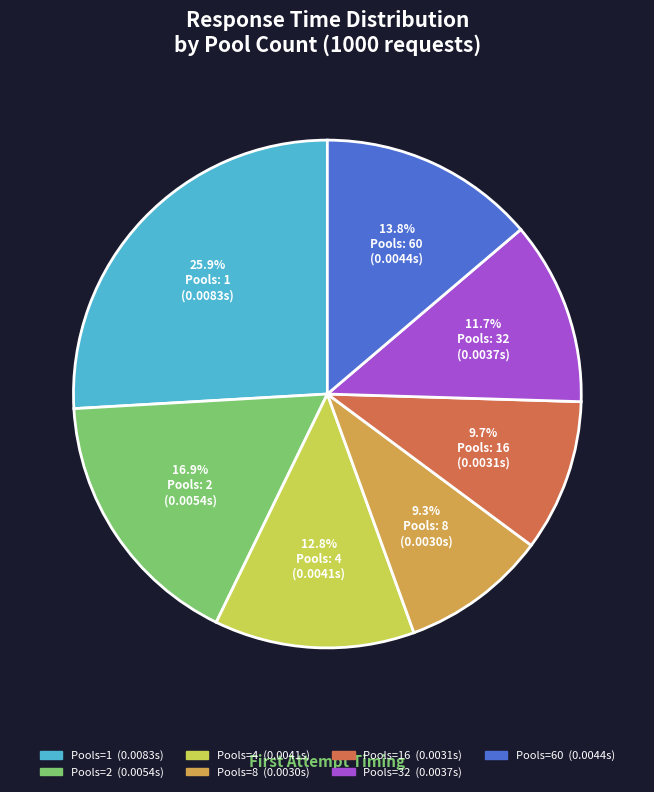

Is there a majority slice in this chart?

No